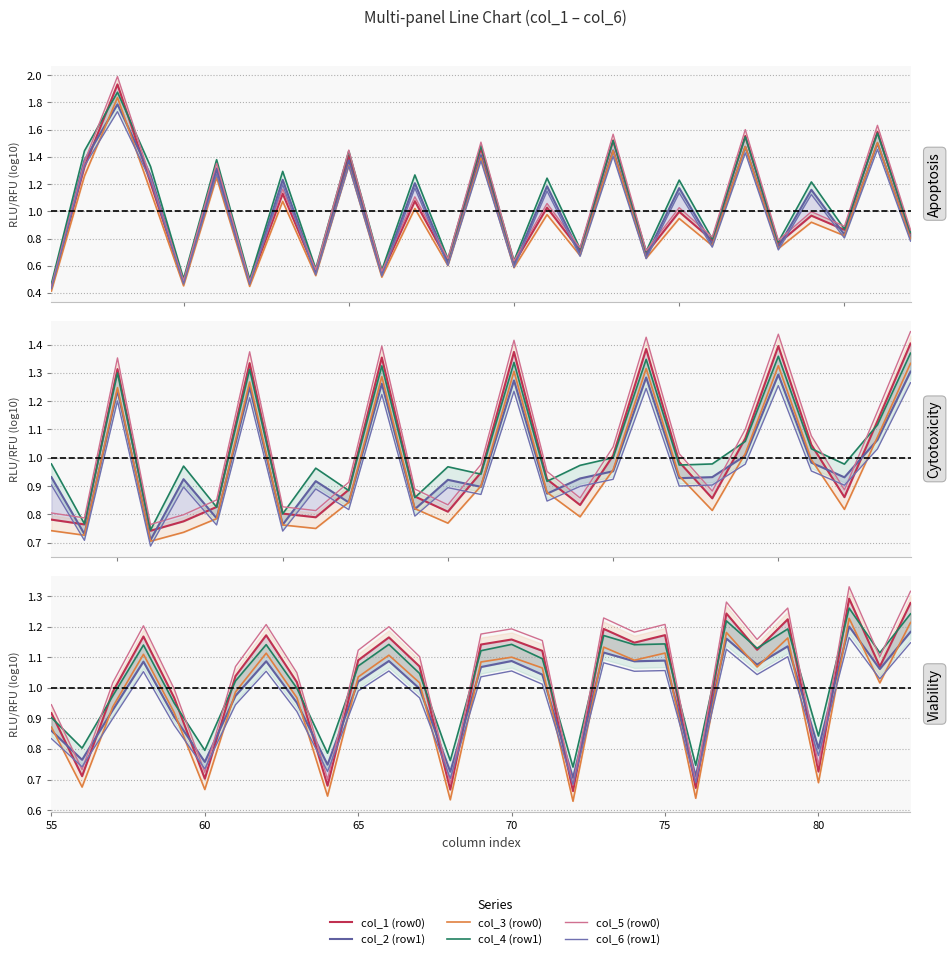

How many times do col_5 (row0) and col_4 (row1) cross each other?

16